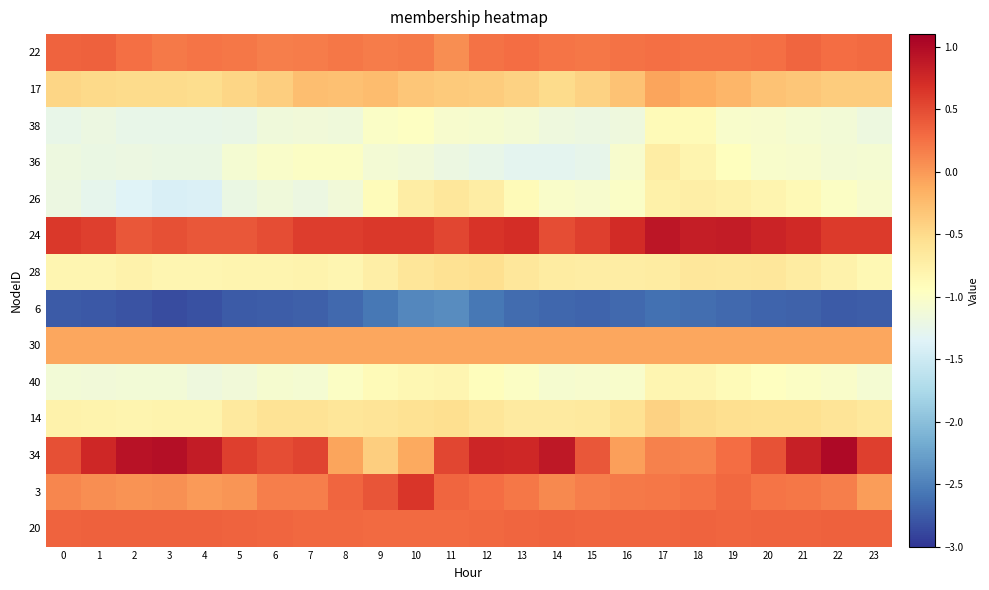

At how many categories does at least one series exceed 0?

24